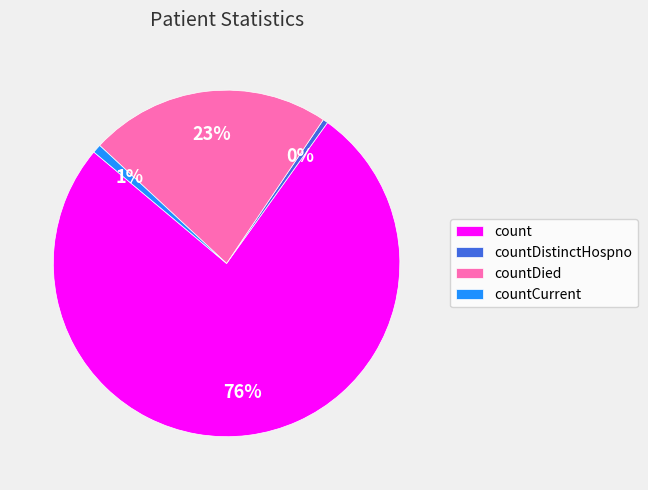

The countDistinctHospno slice represents 0% of the pie. True or false?

True